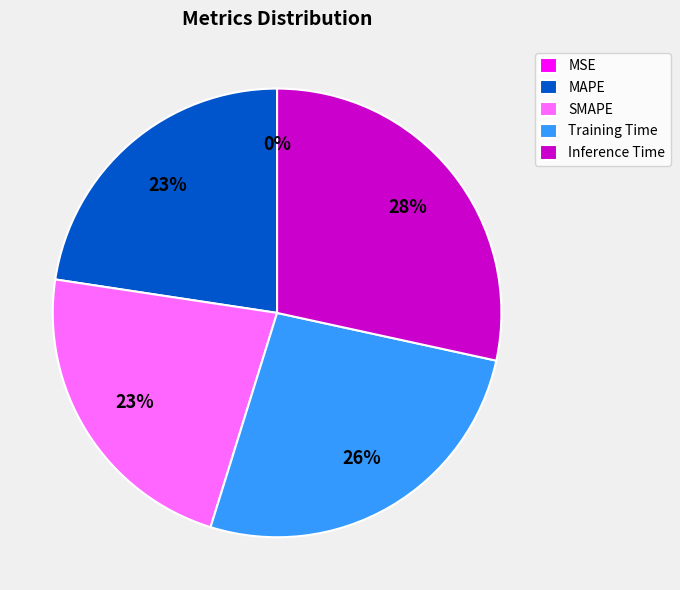

Which has a higher value, Inference Time or SMAPE?

Inference Time